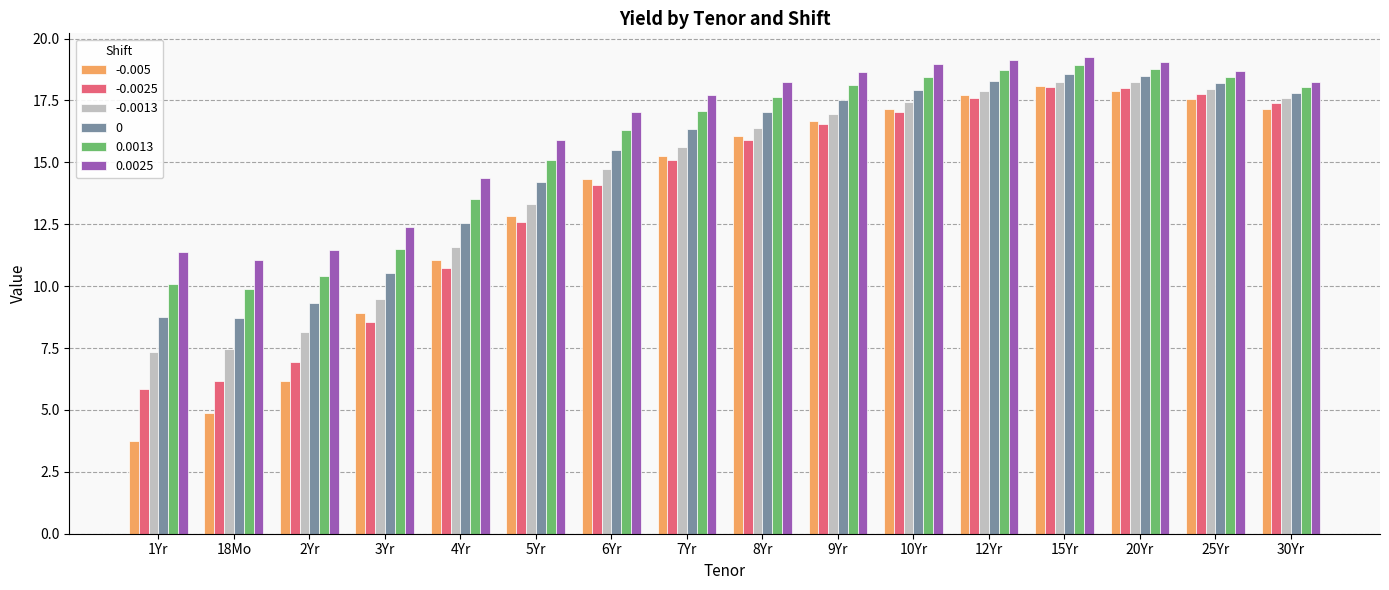

At which label is -0.0013 closest to 12?

4Yr